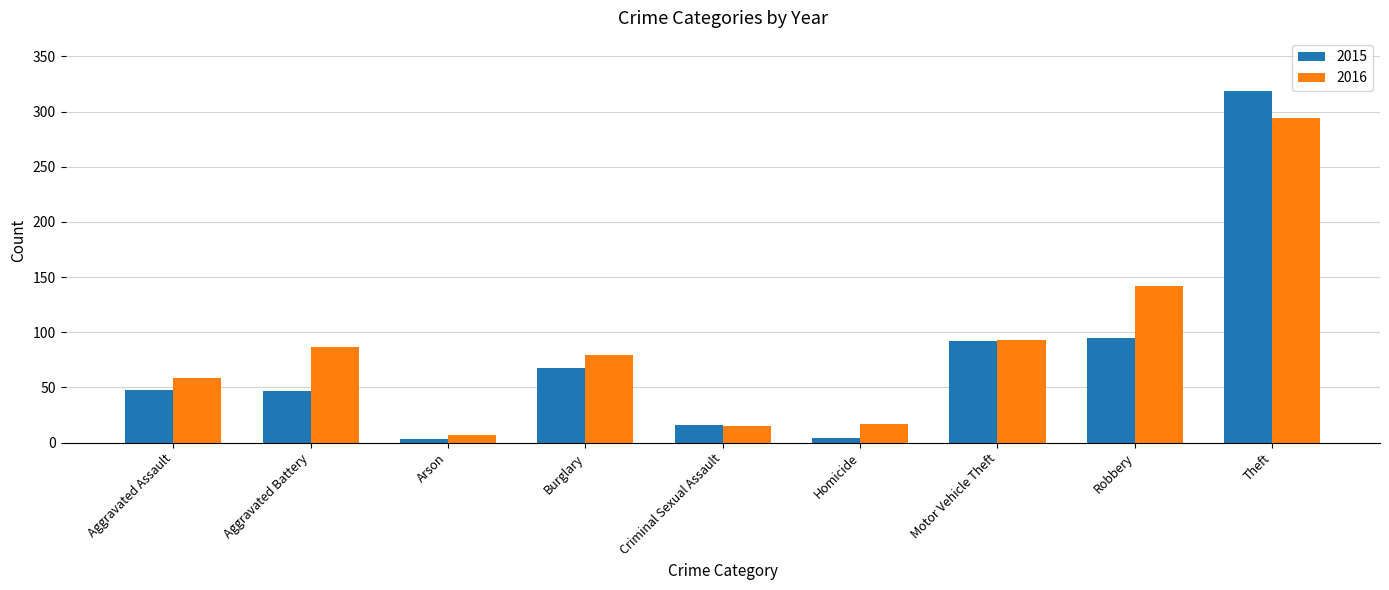

The 2015 series shows 95 at Robbery. True or false?

True